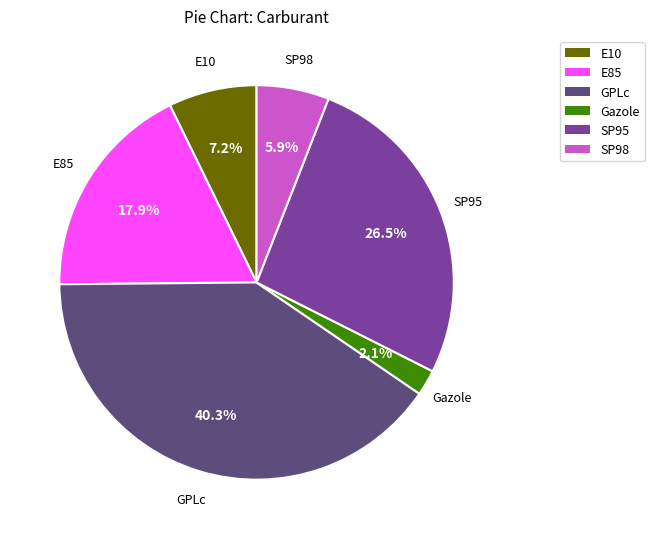

Which slice is the largest?

GPLc